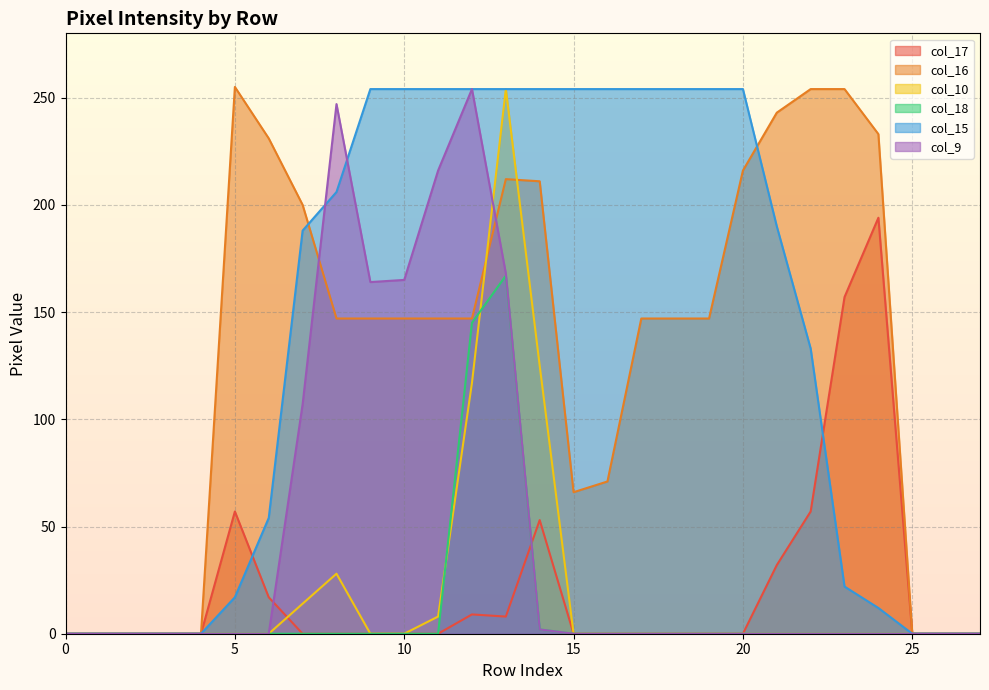

True or false: col_18 and col_15 cross at least once.

False